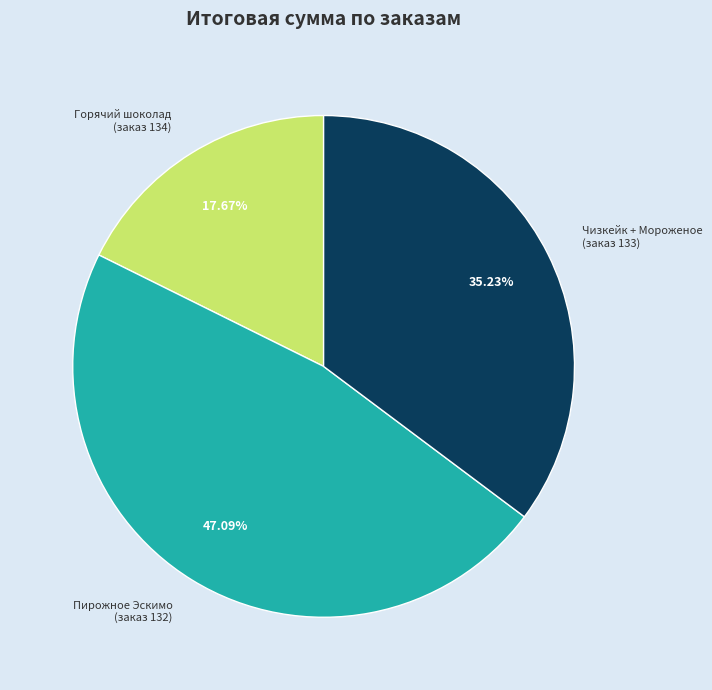

Is there any slice that represents more than half of the pie?

No